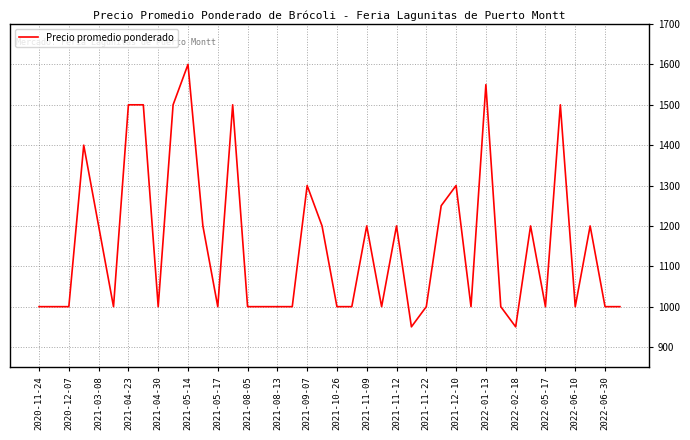

Reading left to right, list all the values displayed in this chart.

1000	1000	1000	1400	1200	1000	1500	1500	1000	1500	1600	1200	1000	1500	1000	1000	1000	1000	1300	1200	1000	1000	1200	1000	1200	950	1000	1250	1300	1000	1550	1000	950	1200	1000	1500	1000	1200	1000	1000